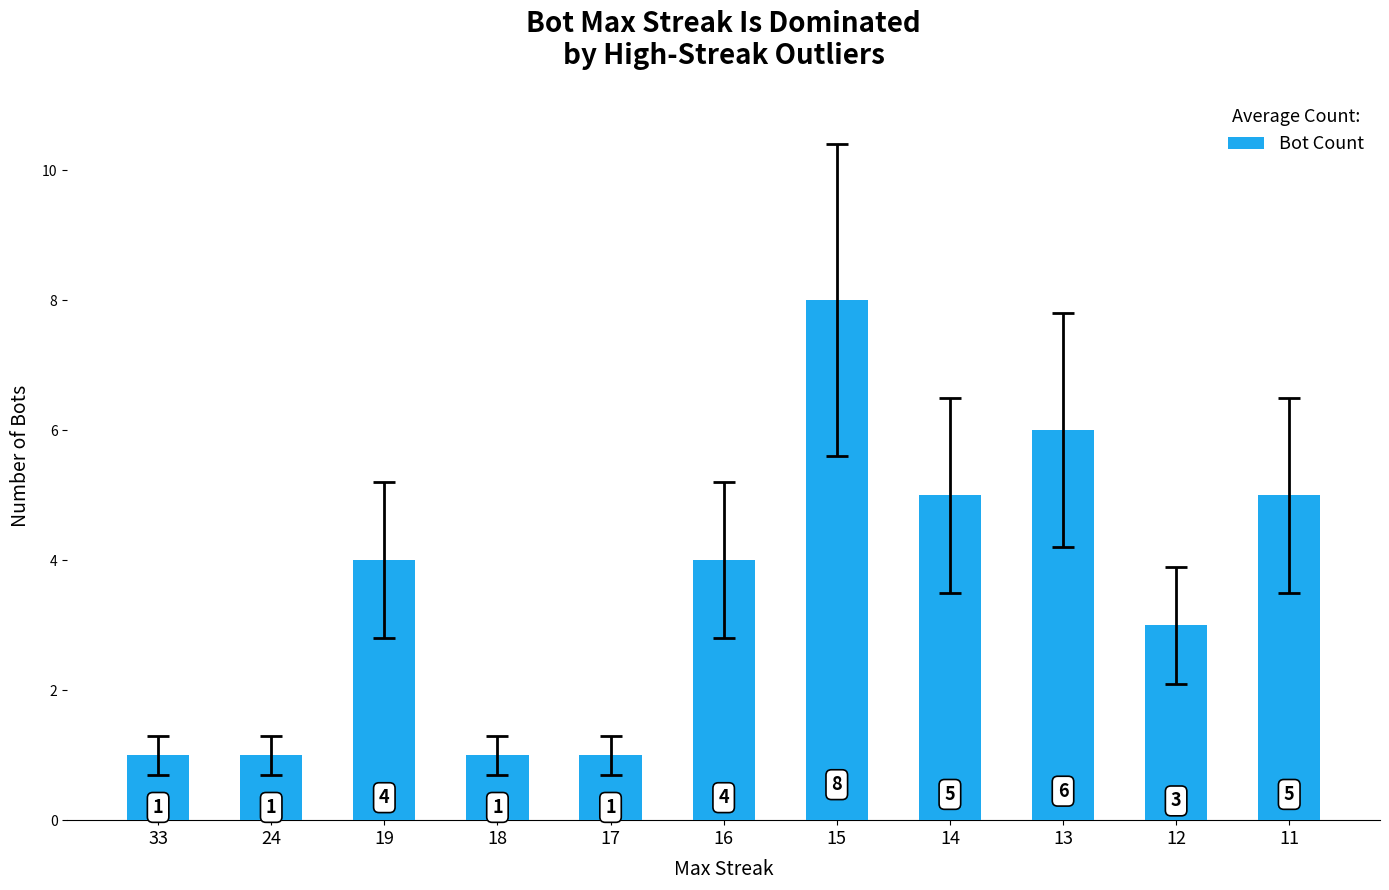

How many values are between 1 and 5?

9